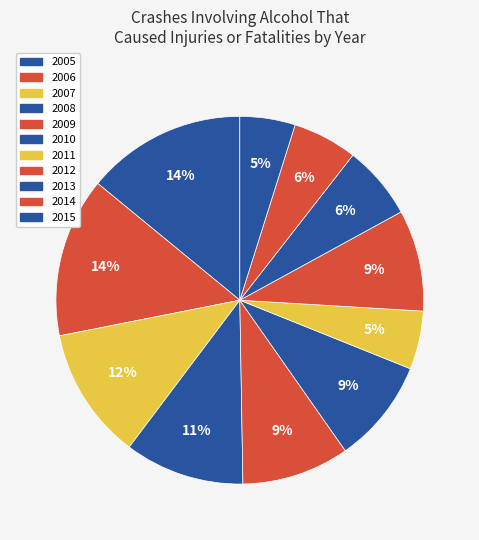

To the nearest percent, what is the average slice percentage?

9%